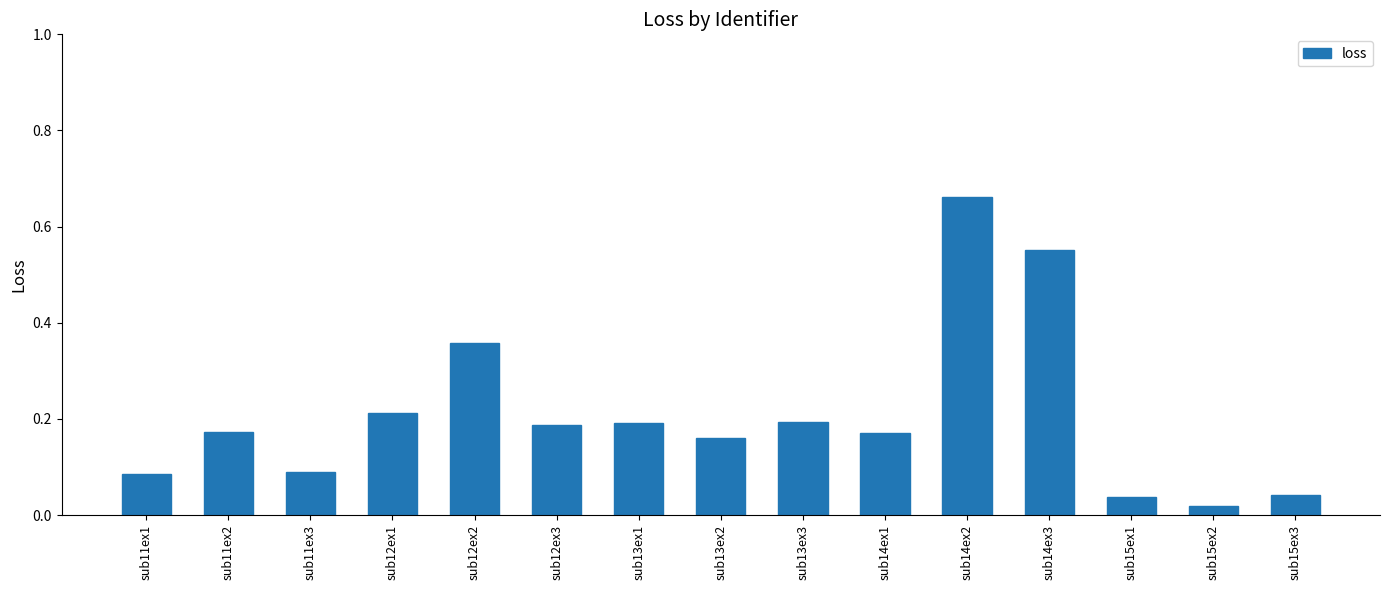

What position from the left is sub11ex1?

1